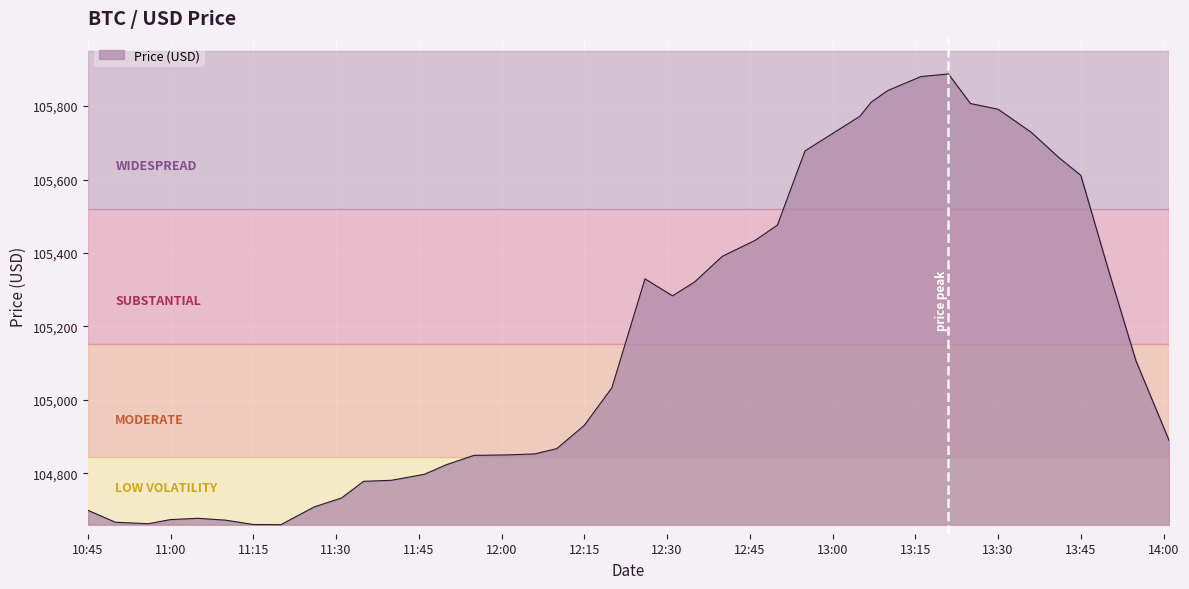

What is the smallest value displayed?

104660.2